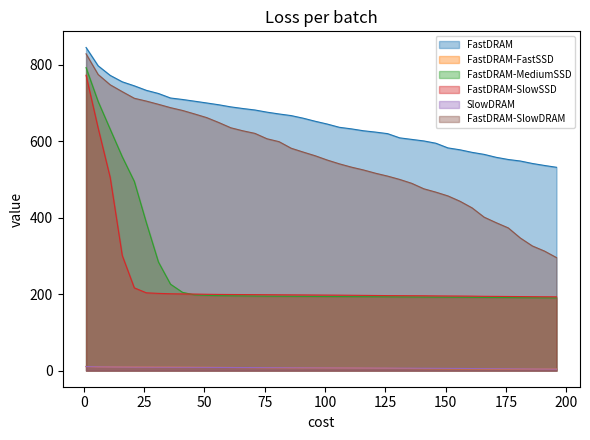

True or false: SlowDRAM and FastDRAM-MediumSSD cross at least once.

False